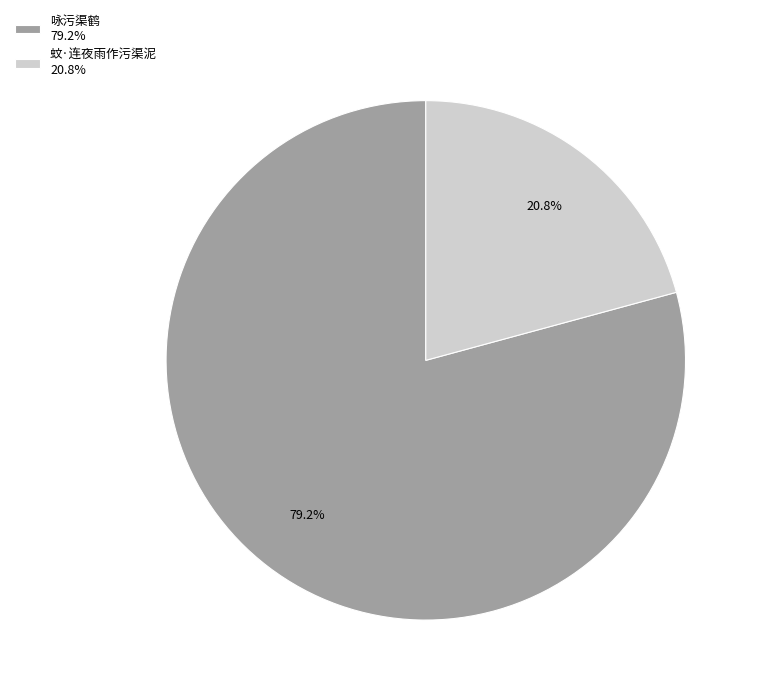

Which category has the biggest portion of the pie?

咏污渠鹤